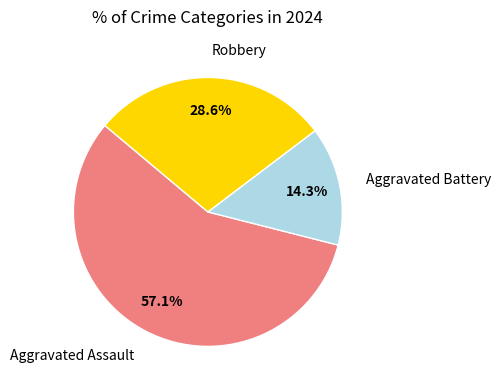

What percentage is NOT represented by Aggravated Battery?

85.7%